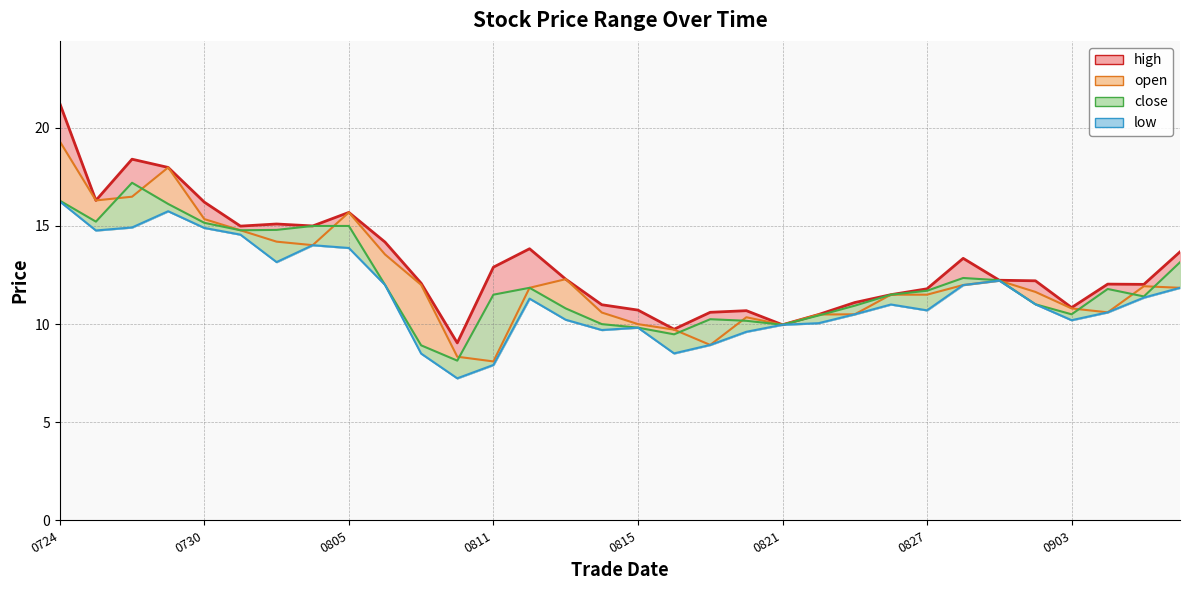

True or false: high and open cross at least once.

False